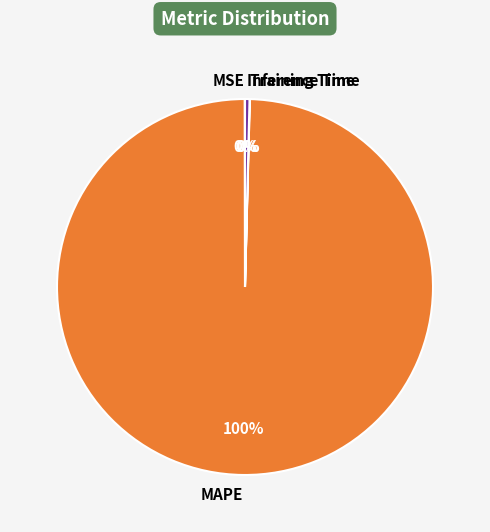

To the nearest percent, what is the difference between the largest and smallest slice percentages?

100%